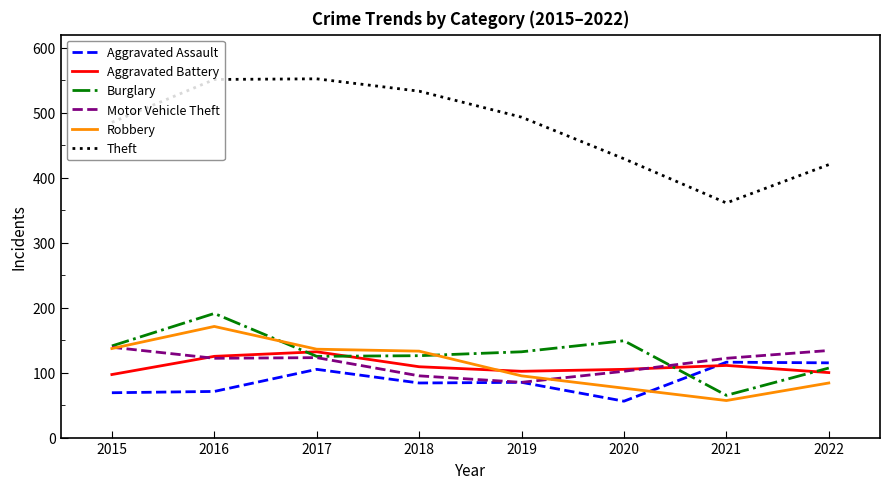

What is the highest value of the Aggravated Battery series?

132